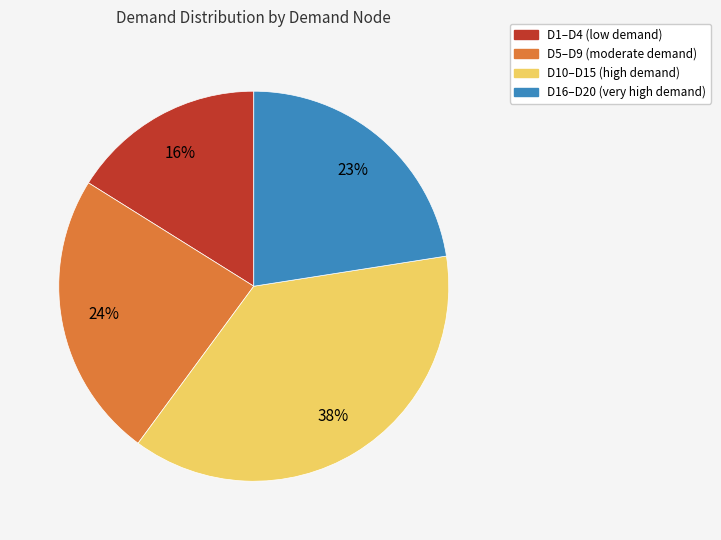

To the nearest percent, what is the average slice percentage?

25%